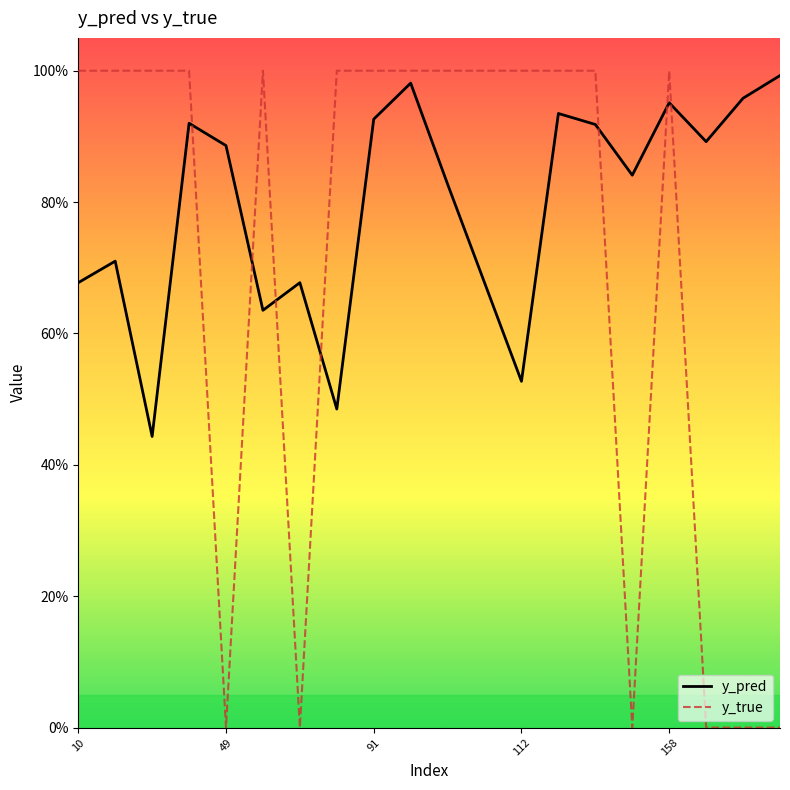

Does the chart have visible grid lines?

No